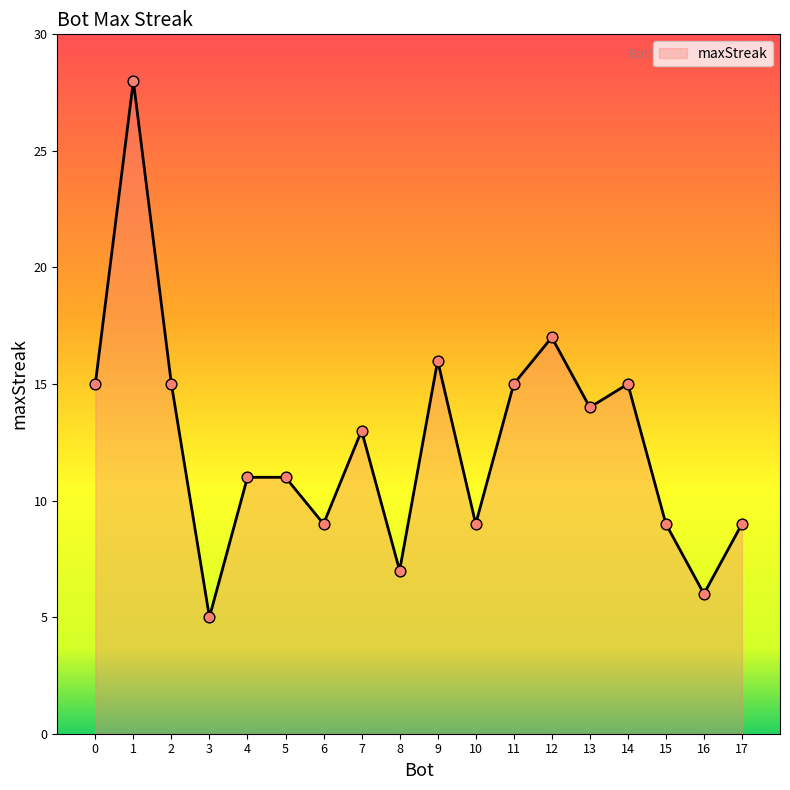

What is the ratio of the value at 8 to the value at 12?

0.4